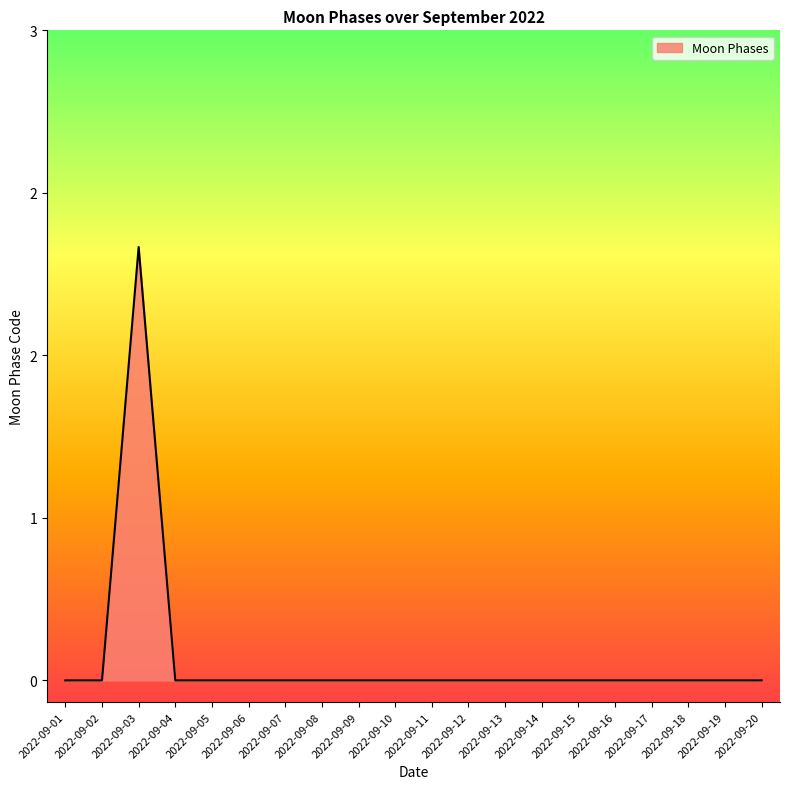

Which category has the lowest value across all series?

2022-09-01